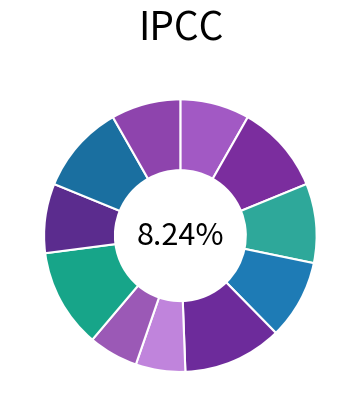

What percentage is the extr2 slice, to the nearest percent?

6%